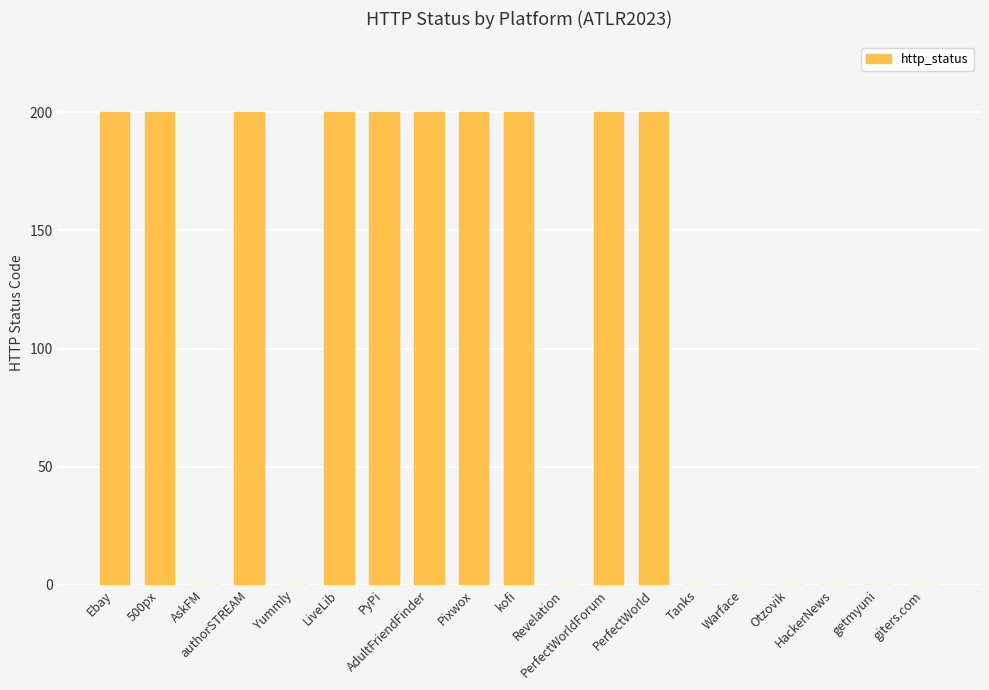

Reading left to right, list all the values displayed in this chart.

Ebay=200	500px=200	AskFM=0	authorSTREAM=200	Yummly=0	LiveLib=200	PyPi=200	AdultFriendFinder=200	Pixwox=200	kofi=200	Revelation=0	PerfectWorldForum=200	PerfectWorld=200	Tanks=0	Warface=0	Otzovik=0	HackerNews=0	getmyuni=0	giters.com=0